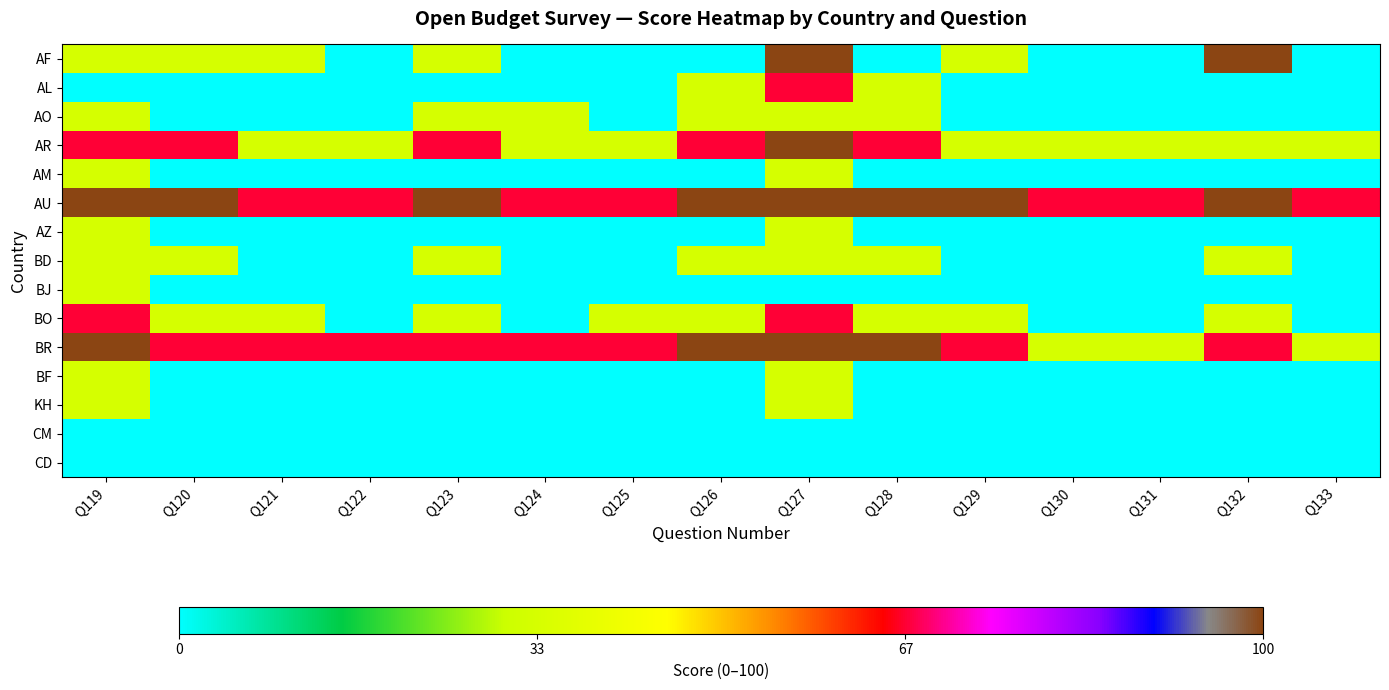

List the series in order of their peak value, highest first.

AF, AR, AU, BR, AL, BO, AO, AM, AZ, BD, BJ, BF, KH, CM, CD